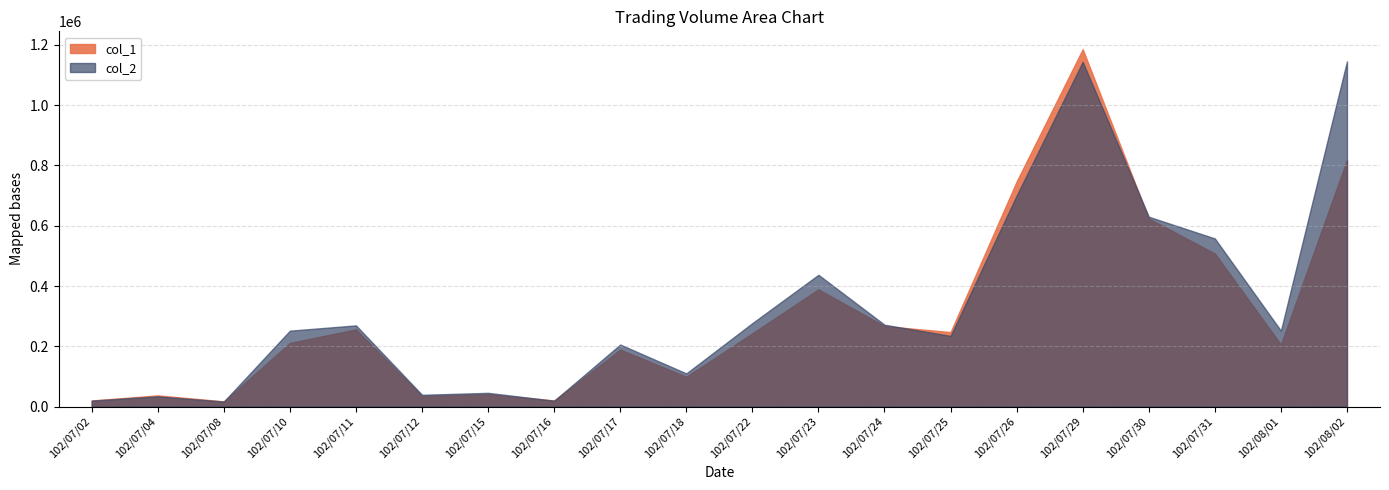

How many lines are shown in the chart?

2